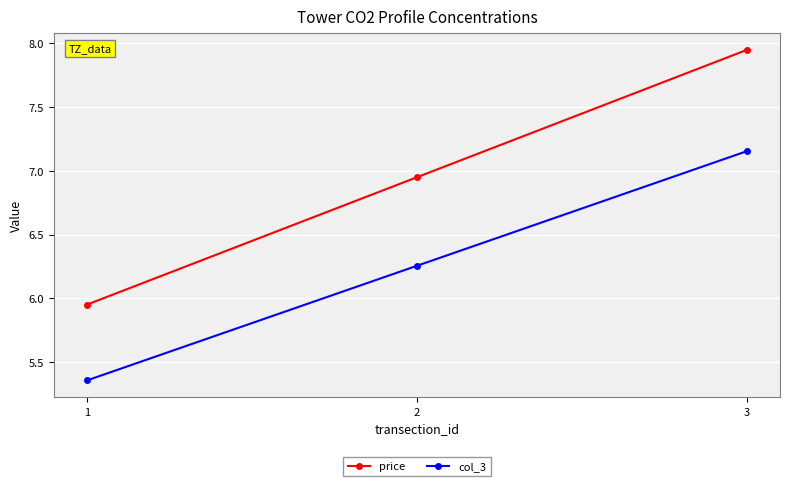

What is the difference between the col_3 values at 3 and 1?

1.8